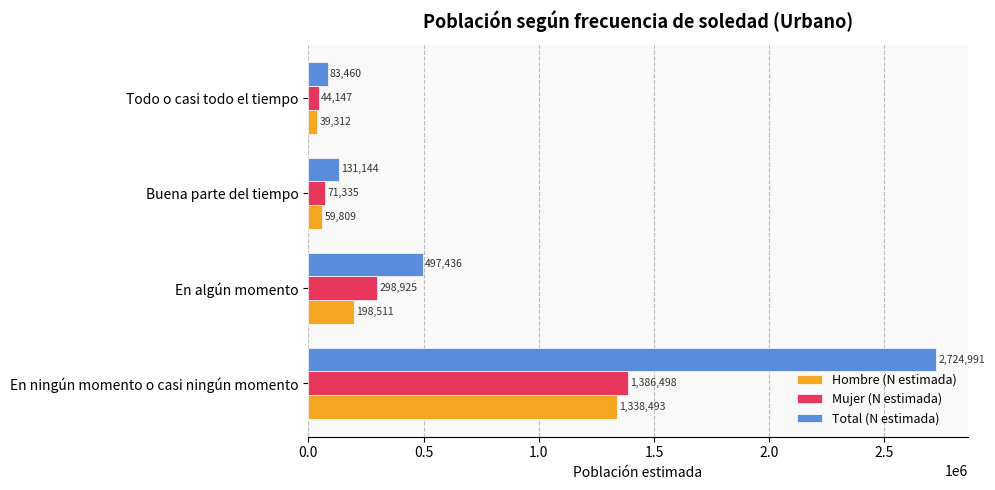

Which category has the lowest value in the Mujer (N estimada) series?

Todo o casi todo el tiempo